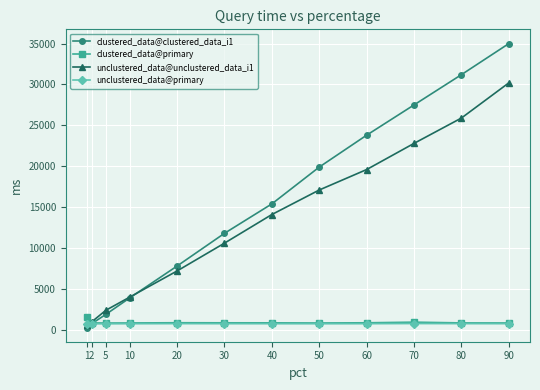

At how many categories does at least one series exceed 16873?

5